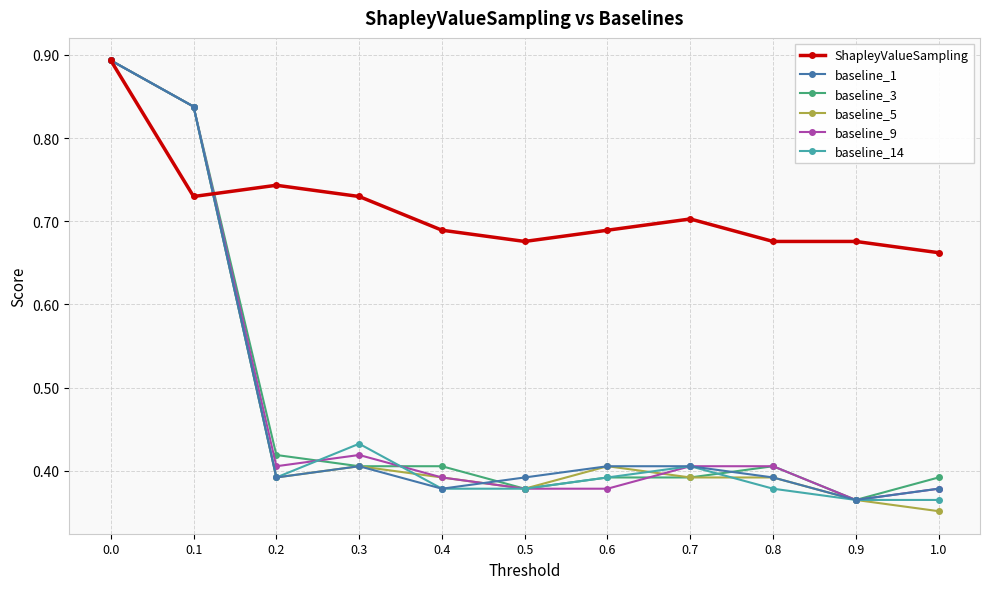

At which category does ShapleyValueSampling reach its first local peak?

0.2